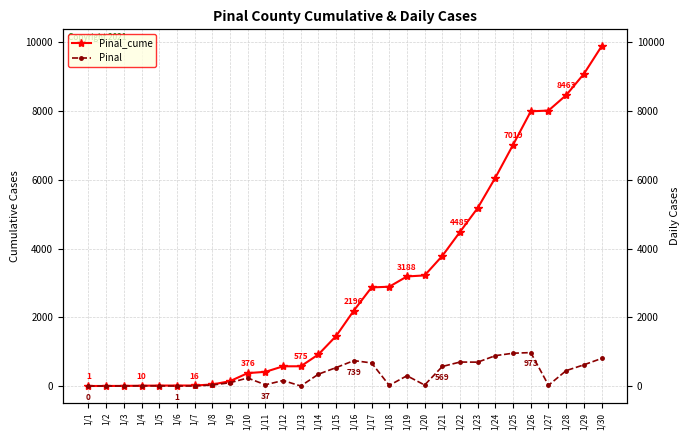

True or false: Pinal_cume has a value of 575 at 1/13.

True